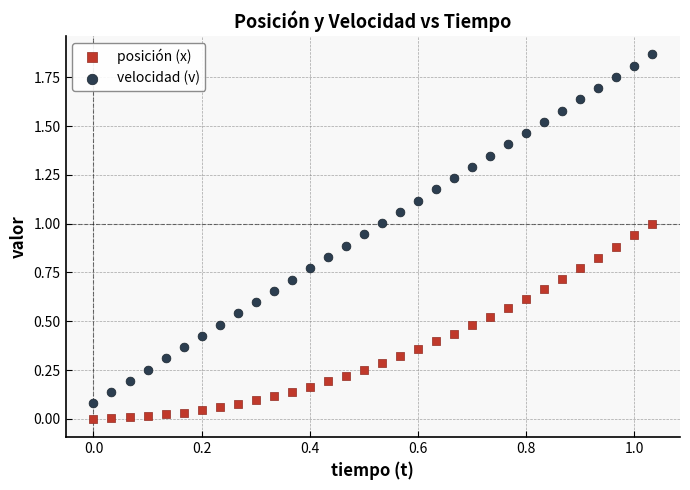

Which series has the widest spread of Y values?

velocidad (v)